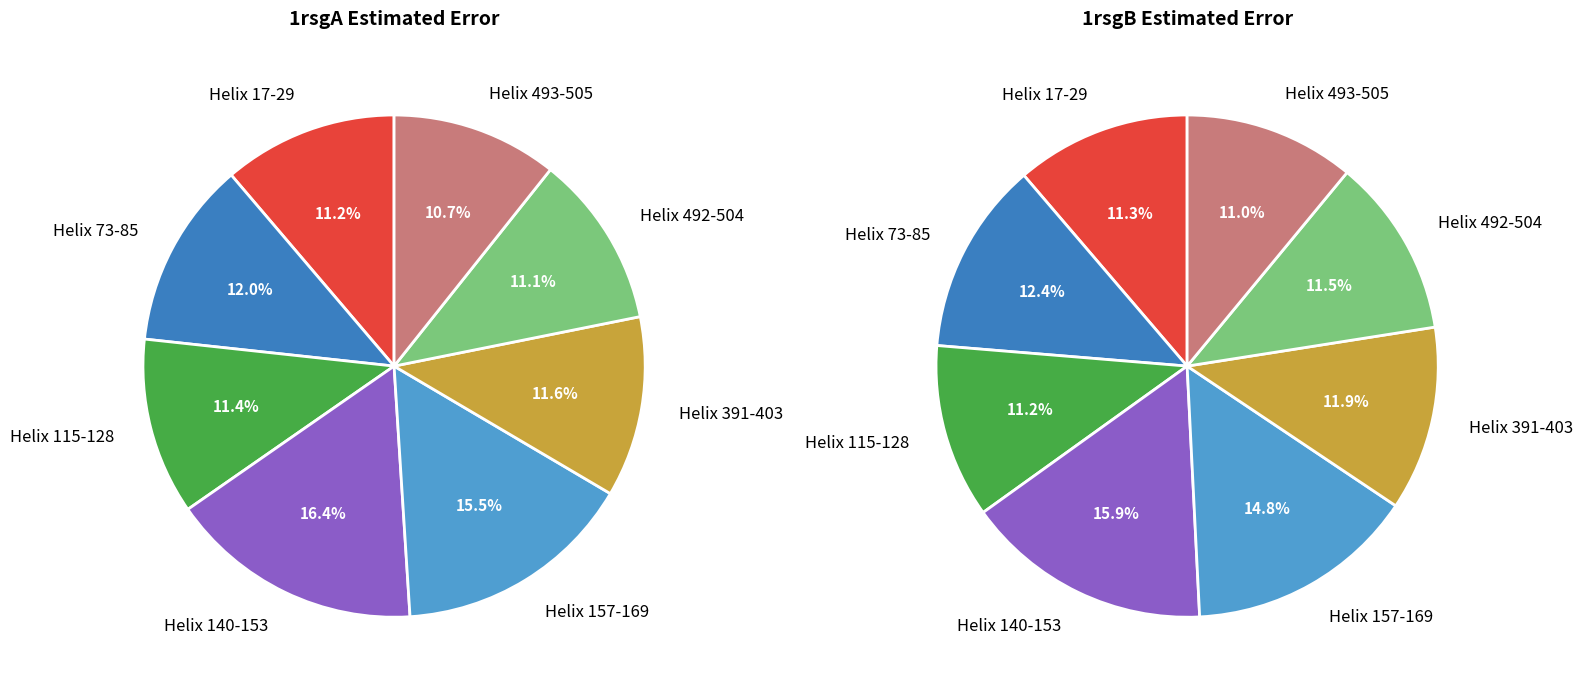

Is it true that Helix 115-128 is 11% of the pie?

True